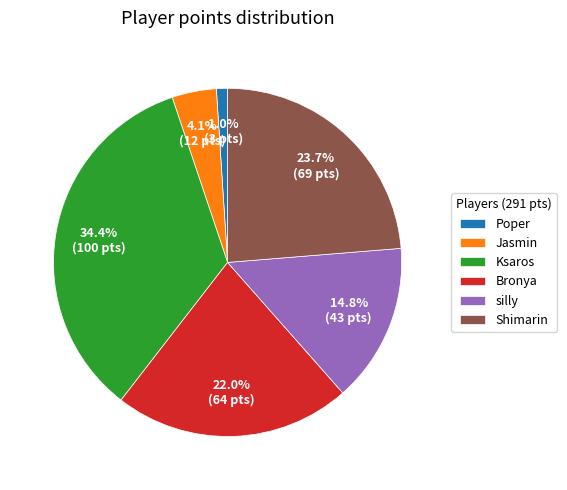

Is there any slice that represents more than half of the pie?

No